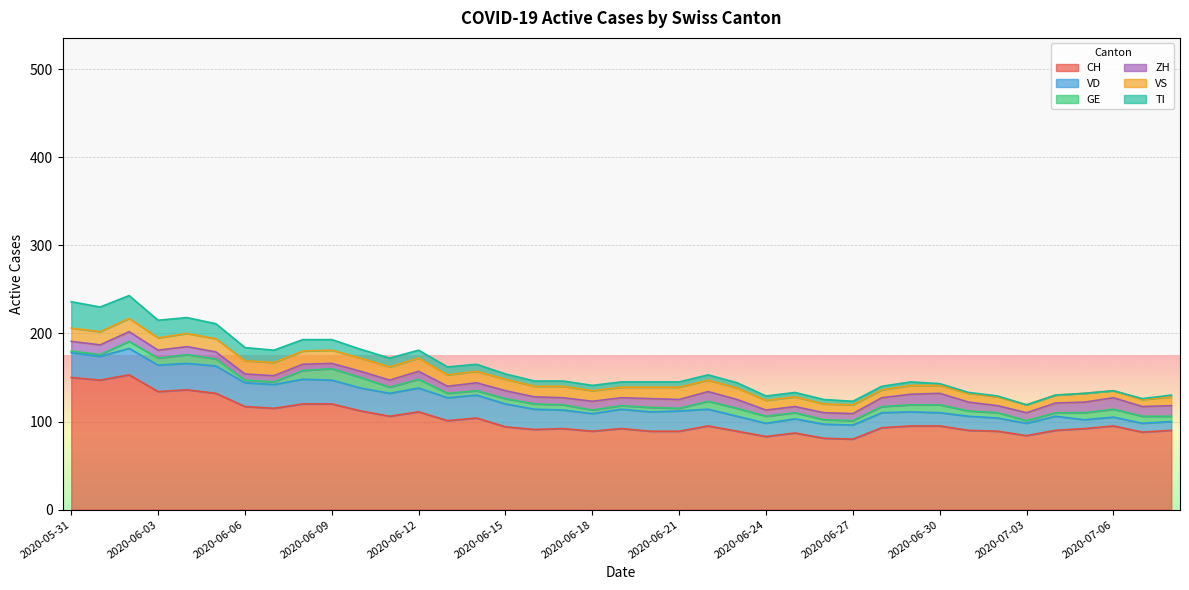

Reading left to right, extract all data points from this chart.

CH: 150	147	153	134	136	132	117	115	120	120	112	106	111	101	104	94	91	92	89	92	89	89	95	89	83	87	81	80	93	95	95	90	89	84	90	92	95	88	90
VD: 28	27	30	30	30	31	27	27	28	27	26	26	27	26	26	26	23	21	20	22	22	23	19	17	15	16	16	16	17	16	15	16	15	14	16	10	10	10	10
GE: 2	2	8	8	10	8	3	3	10	13	12	7	10	5	5	6	6	6	4	4	5	3	9	9	8	7	5	5	7	8	9	6	6	3	4	8	9	8	6
ZH: 11	11	11	9	9	8	7	7	7	6	7	8	9	8	9	9	8	8	10	9	10	10	11	10	7	7	8	8	10	12	13	10	8	9	11	12	13	11	12
VS: 15	15	15	14	15	15	15	15	15	15	15	15	15	13	13	13	12	13	12	12	13	14	13	13	11	11	10	10	9	10	9	10	10	9	9	10	8	8	10
TI: 30	28	26	20	18	17	15	14	13	12	10	10	9	9	8	6	6	6	6	6	6	6	6	6	5	5	5	4	4	4	2	1	1	0	0	0	0	1	2